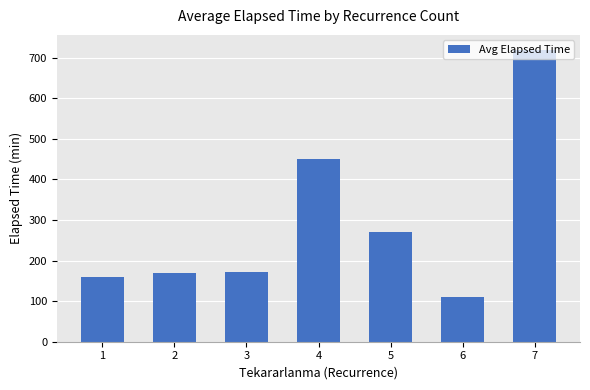

Is it true that the value at 6 is 110.0?

True